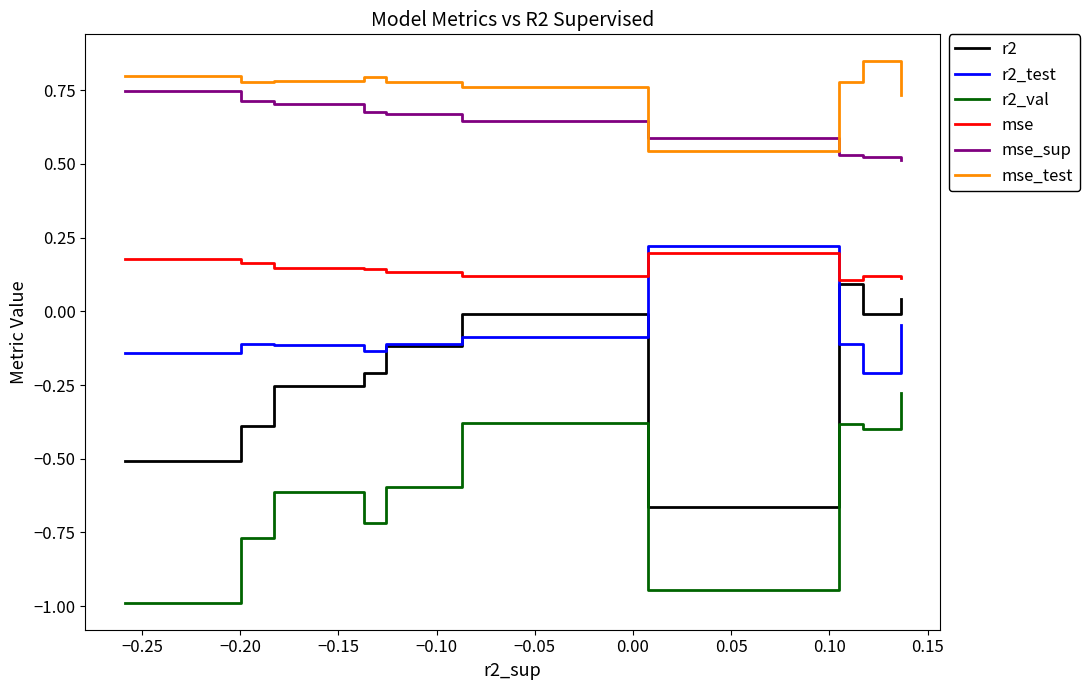

Which series has the largest total across all categories?

mse_test